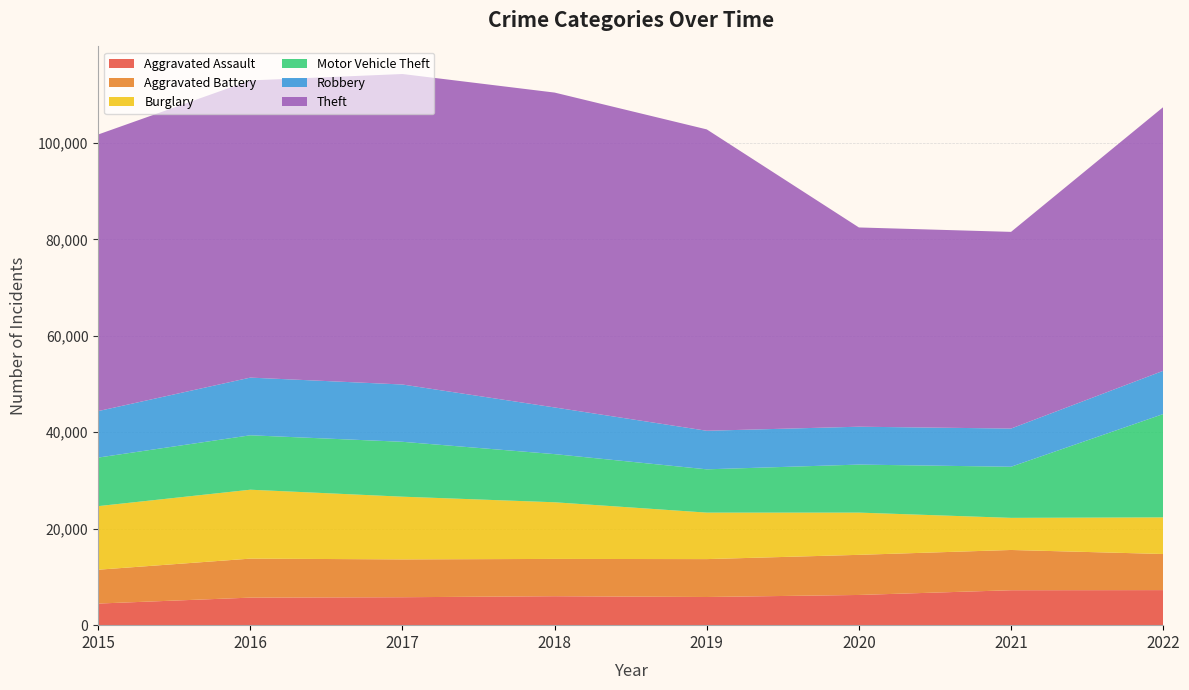

Reading right to left, list all the values displayed in this chart.

Aggravated Assault: 7270	7243	6263	5841	6001	5793	5712	4480
Aggravated Battery: 7487	8348	8319	7857	7734	7845	8085	7018
Burglary: 7591	6658	8757	9639	11746	13001	14289	13184
Motor Vehicle Theft: 21423	10599	9956	8977	9983	11380	11286	10068
Robbery: 8967	7919	7855	7994	9679	11880	11960	9638
Theft: 54673	40779	41312	62485	65285	64381	61618	57350